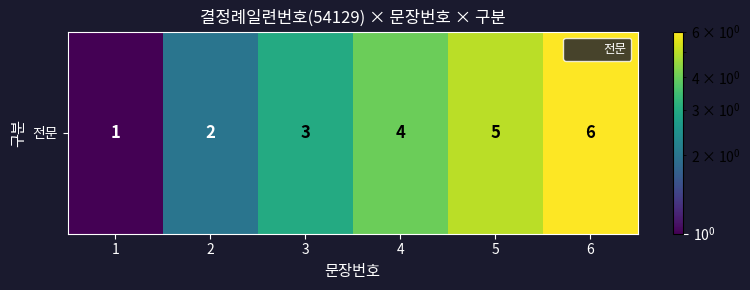

What is the smallest value displayed?

1